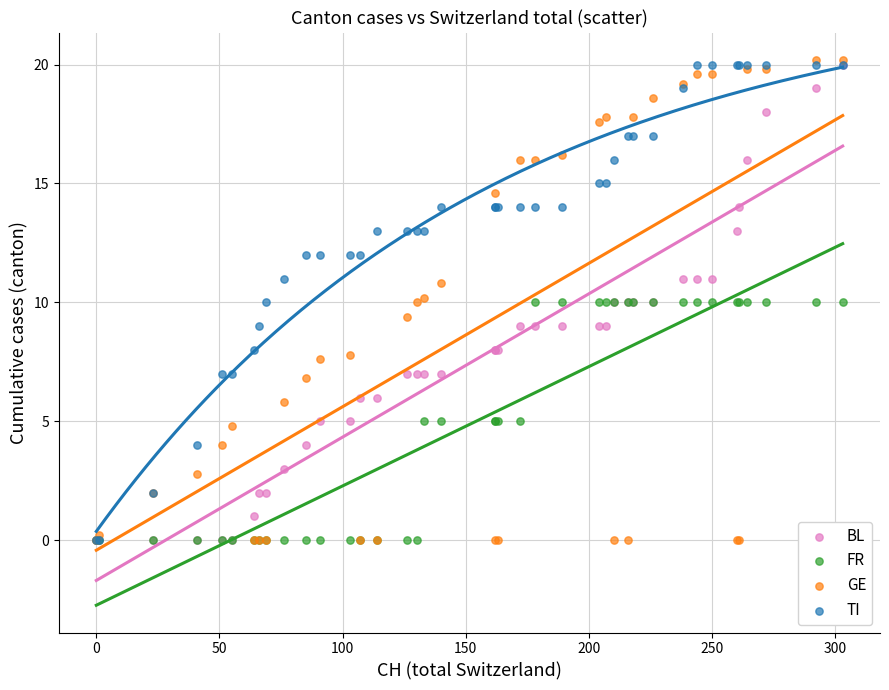

Which series has the widest spread of Y values?

GE